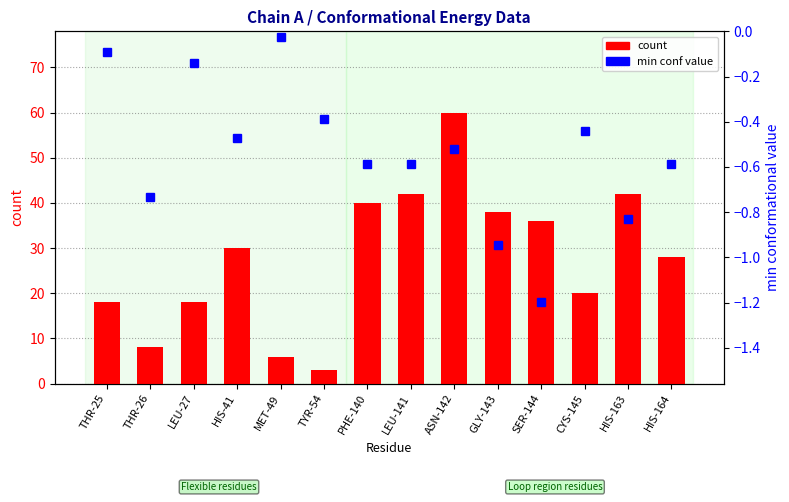

Rank the categories by min conf value value from highest to lowest.

MET-49, THR-25, LEU-27, TYR-54, CYS-145, HIS-41, ASN-142, PHE-140, LEU-141, HIS-164, THR-26, HIS-163, GLY-143, SER-144